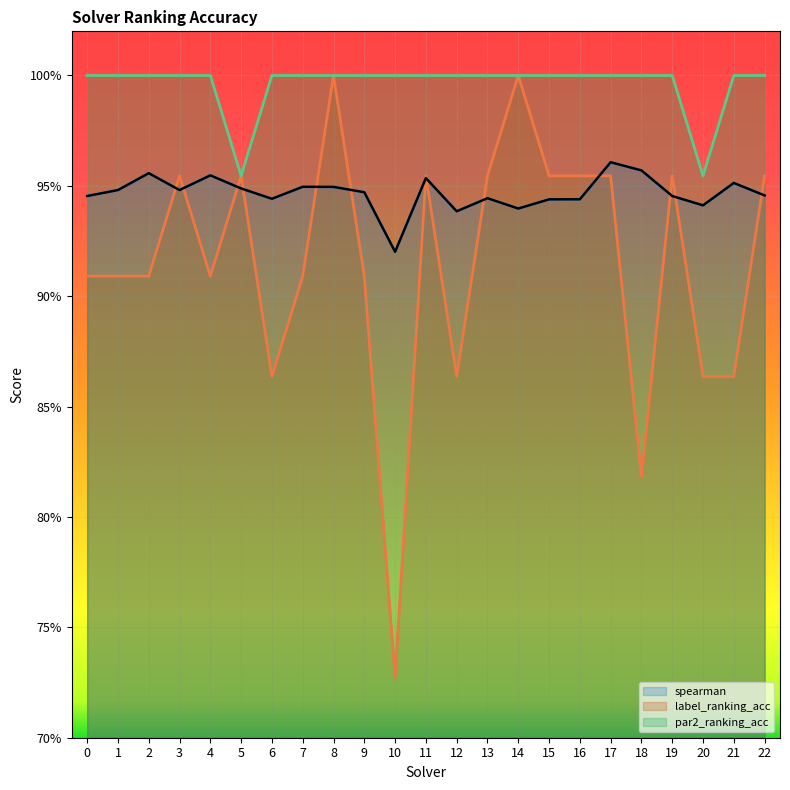

Between 2 and 8, which is larger?

2